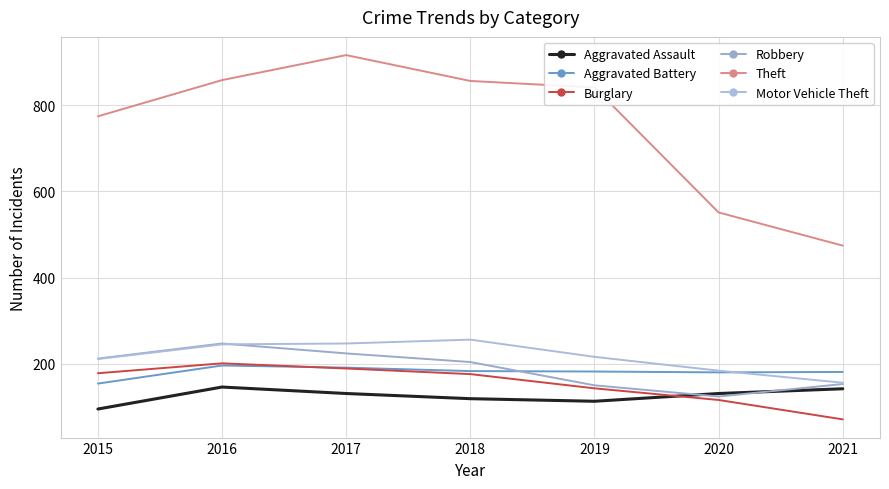

What are all the series names shown in the legend?

Aggravated Assault, Aggravated Battery, Burglary, Robbery, Theft, Motor Vehicle Theft